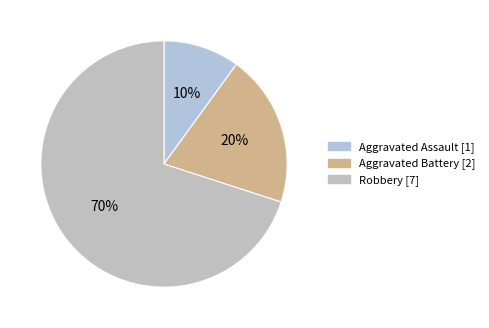

What percentage is the Aggravated Battery slice, to the nearest percent?

20%